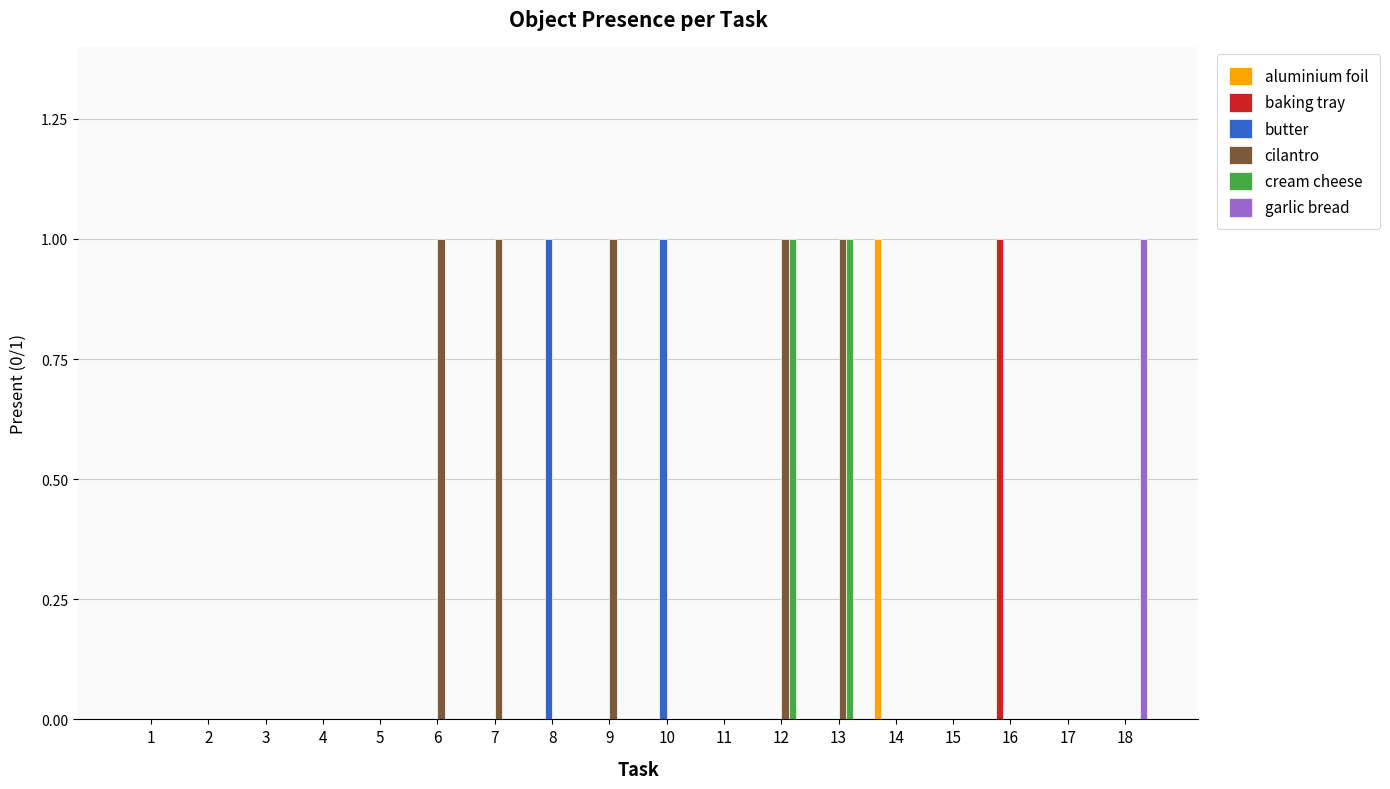

Reading left to right, extract all data points from this chart.

aluminium foil: 0	0	0	0	0	0	0	0	0	0	0	0	0	1	0	0	0	0
baking tray: 0	0	0	0	0	0	0	0	0	0	0	0	0	0	0	1	0	0
butter: 0	0	0	0	0	0	0	1	0	1	0	0	0	0	0	0	0	0
cilantro: 0	0	0	0	0	1	1	0	1	0	0	1	1	0	0	0	0	0
cream cheese: 0	0	0	0	0	0	0	0	0	0	0	1	1	0	0	0	0	0
garlic bread: 0	0	0	0	0	0	0	0	0	0	0	0	0	0	0	0	0	1